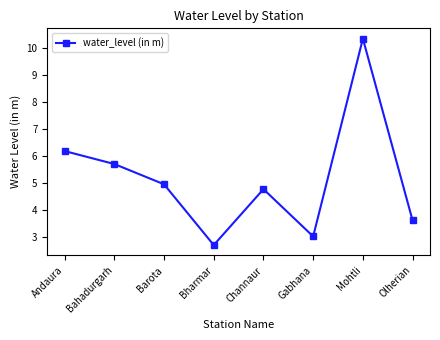

What is the label of the 2nd point from the right?

Mohtli